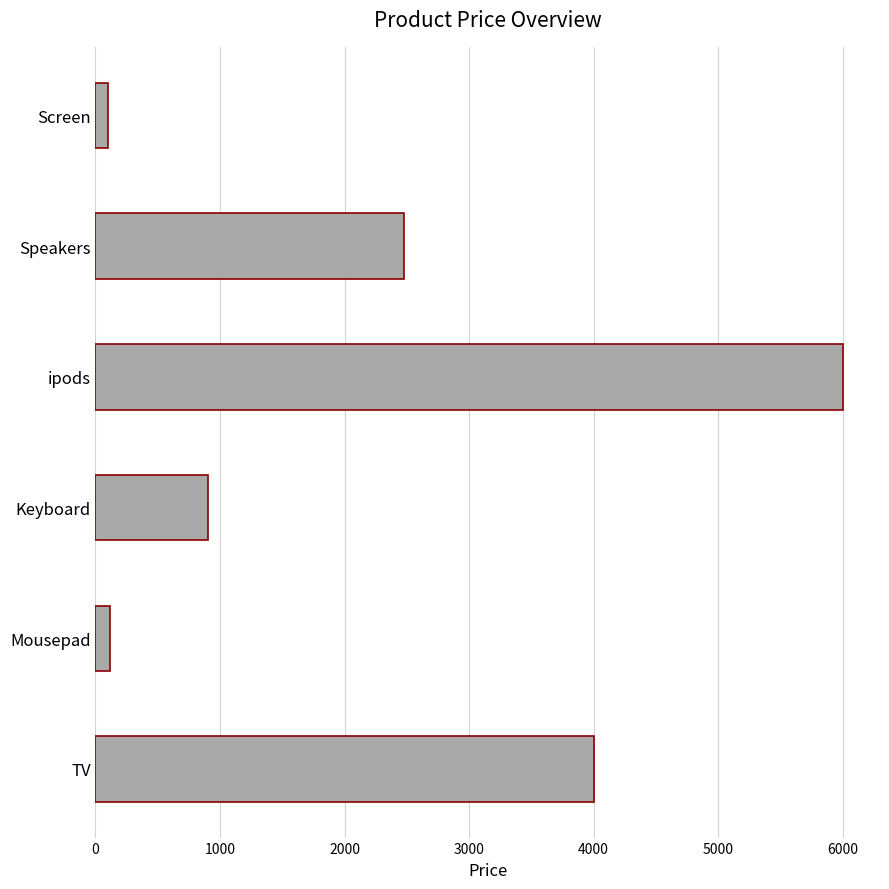

What is the sum of all values?

13600